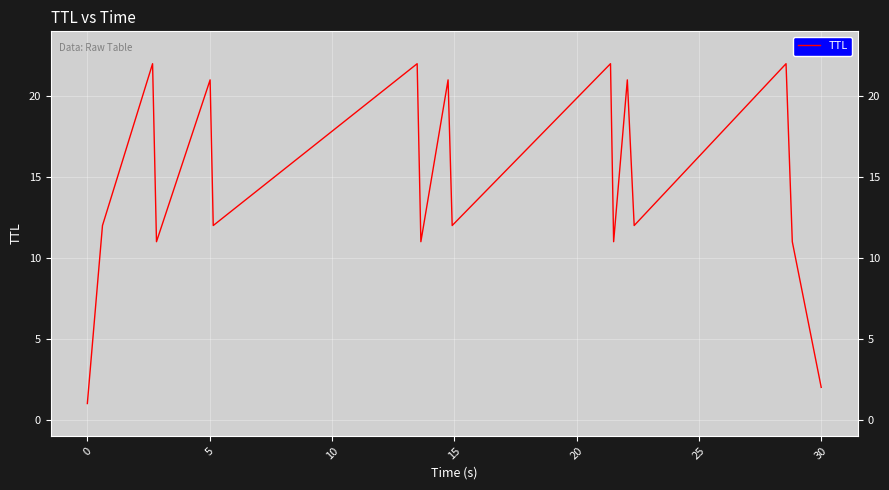

What is the difference between the maximum and minimum values?

21